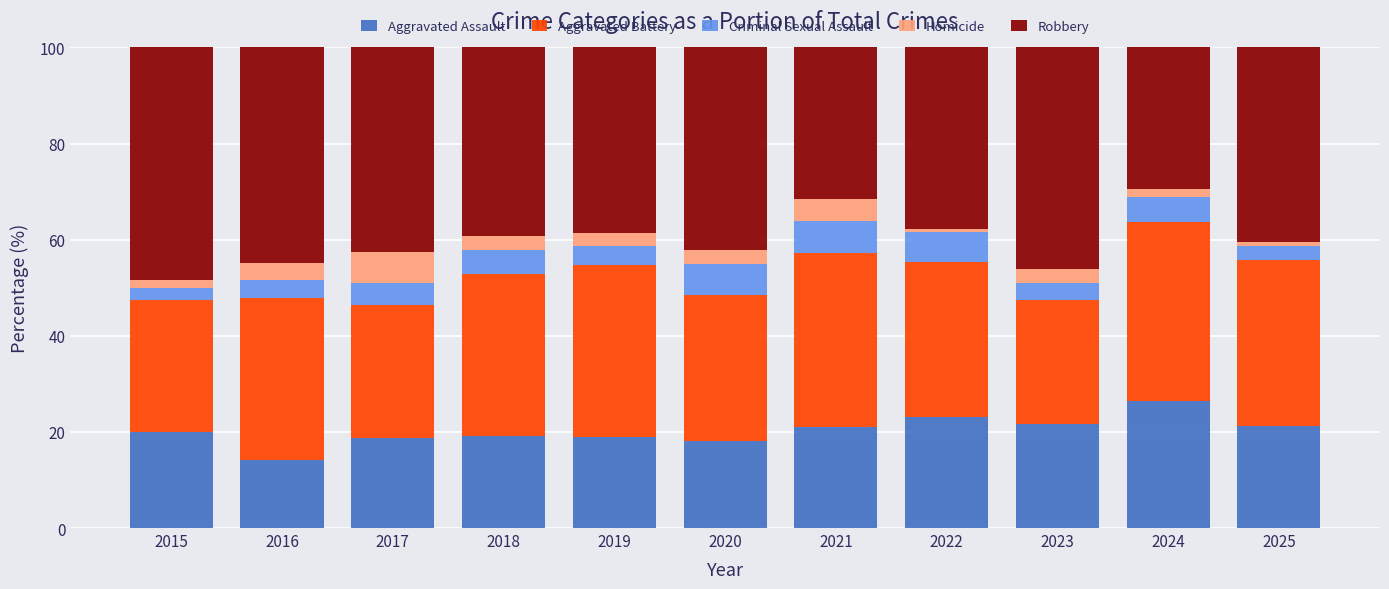

What is the total value across all series at 2020?

100.0